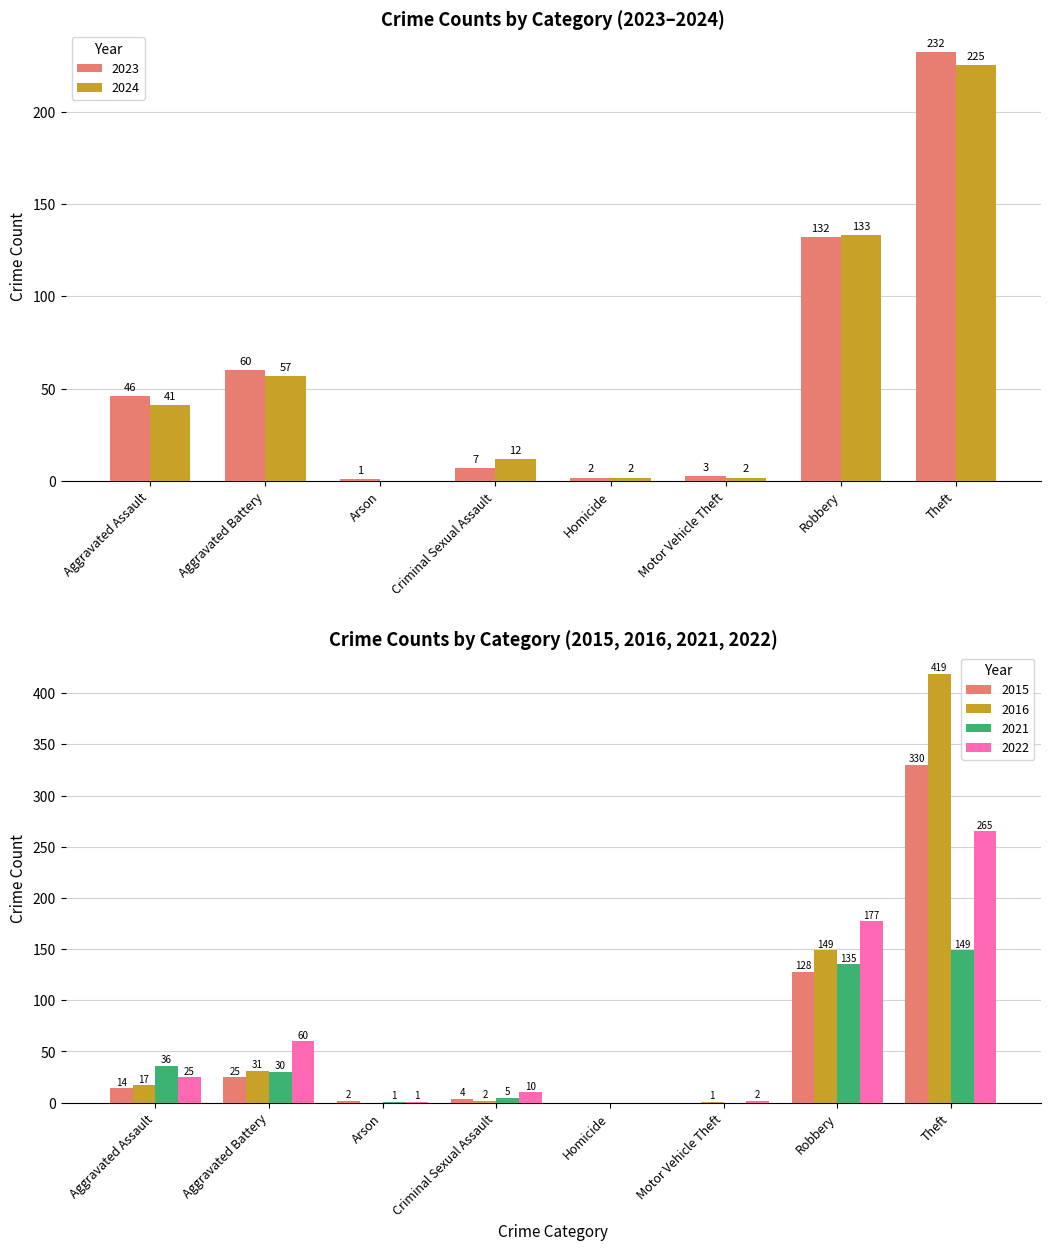

Reading right to left, transcribe all the data shown in this chart.

2021: Theft=149	Robbery=135	Motor Vehicle Theft=0	Homicide=0	Criminal Sexual Assault=5	Arson=1	Aggravated Battery=30	Aggravated Assault=36
2022: Theft=265	Robbery=177	Motor Vehicle Theft=2	Homicide=0	Criminal Sexual Assault=10	Arson=1	Aggravated Battery=60	Aggravated Assault=25
2023: Theft=232	Robbery=132	Motor Vehicle Theft=3	Homicide=2	Criminal Sexual Assault=7	Arson=1	Aggravated Battery=60	Aggravated Assault=46
2024: Theft=225	Robbery=133	Motor Vehicle Theft=2	Homicide=2	Criminal Sexual Assault=12	Arson=0	Aggravated Battery=57	Aggravated Assault=41
2015: Theft=330	Robbery=128	Motor Vehicle Theft=0	Homicide=0	Criminal Sexual Assault=4	Arson=2	Aggravated Battery=25	Aggravated Assault=14
2016: Theft=419	Robbery=149	Motor Vehicle Theft=1	Homicide=0	Criminal Sexual Assault=2	Arson=0	Aggravated Battery=31	Aggravated Assault=17